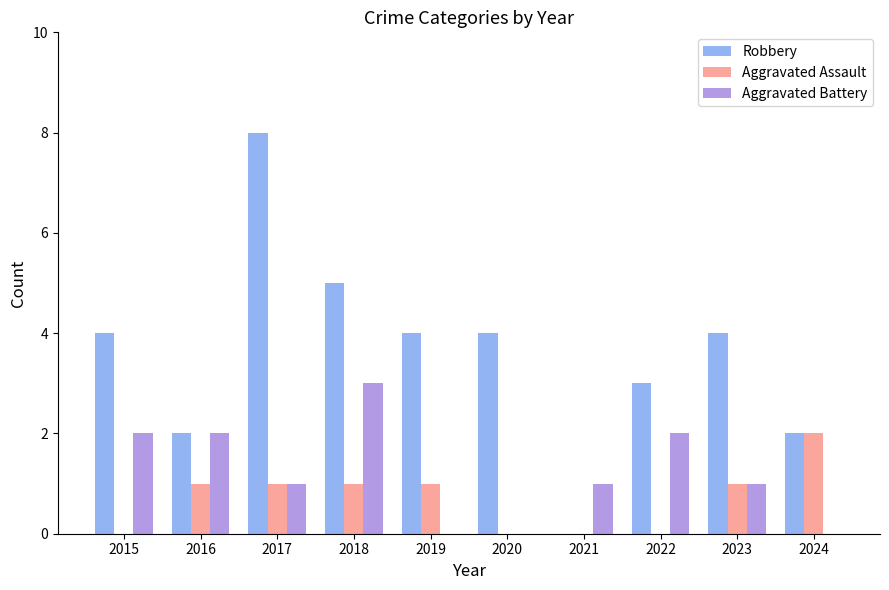

The value of Aggravated Battery at 2020 is 0. True or false?

True